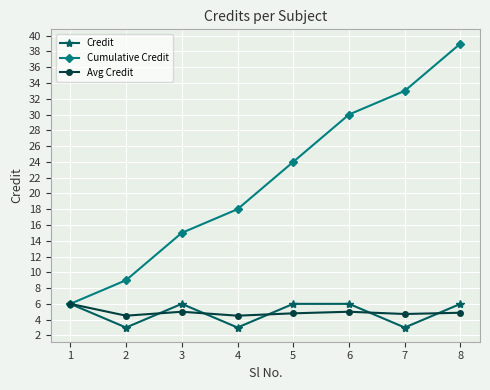

What is the value of the Avg Credit point at the 3rd from the left?

5.0